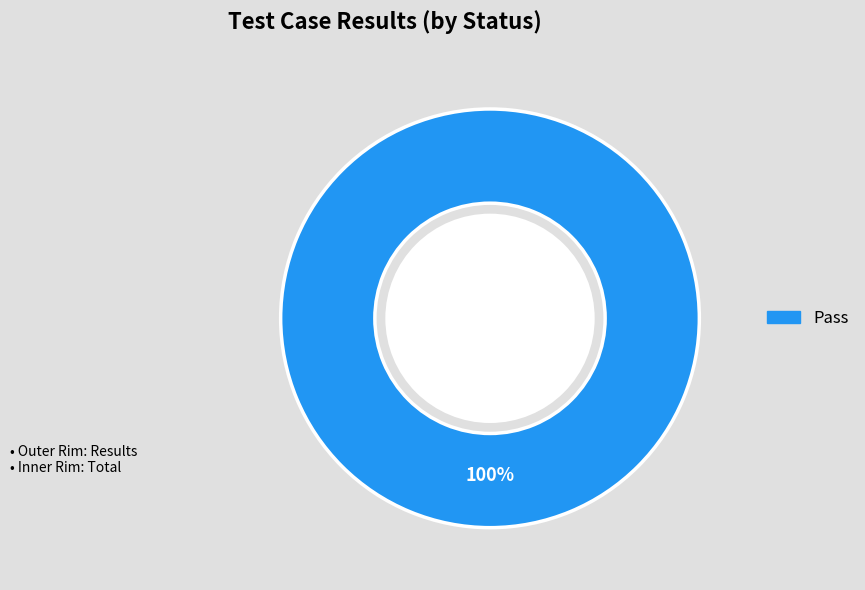

What percentage is the Pass slice, to the nearest percent?

100%